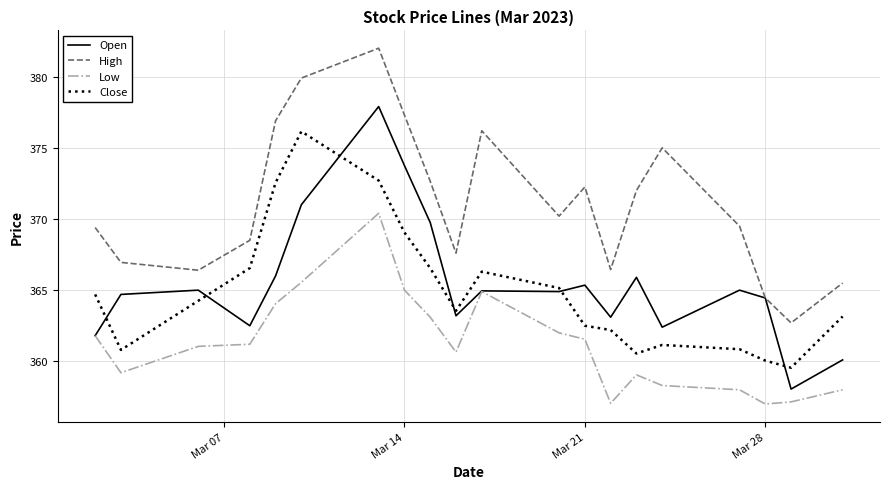

How many lines are shown in the chart?

4